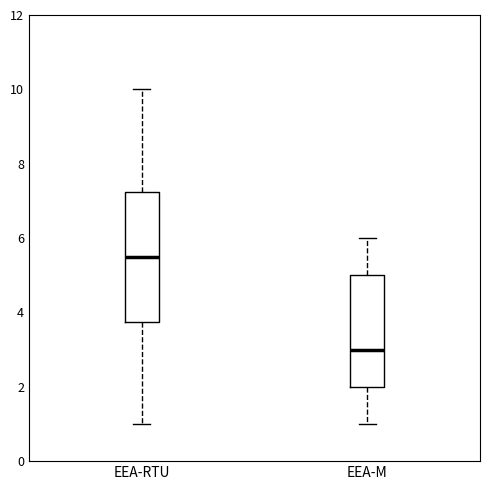

Which box's median line is the lowest?

EEA-M